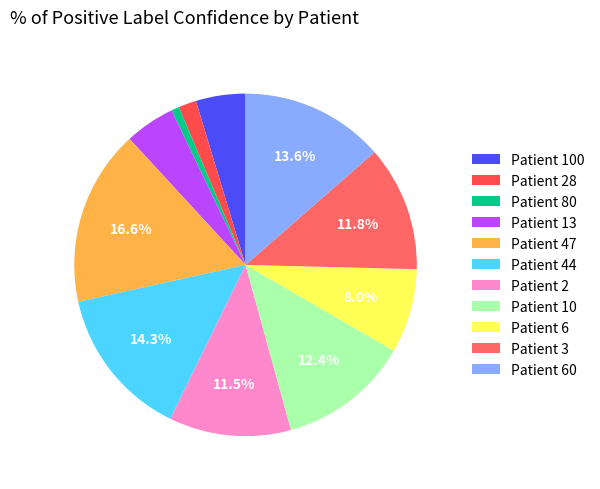

Count the number of slices in the pie.

11